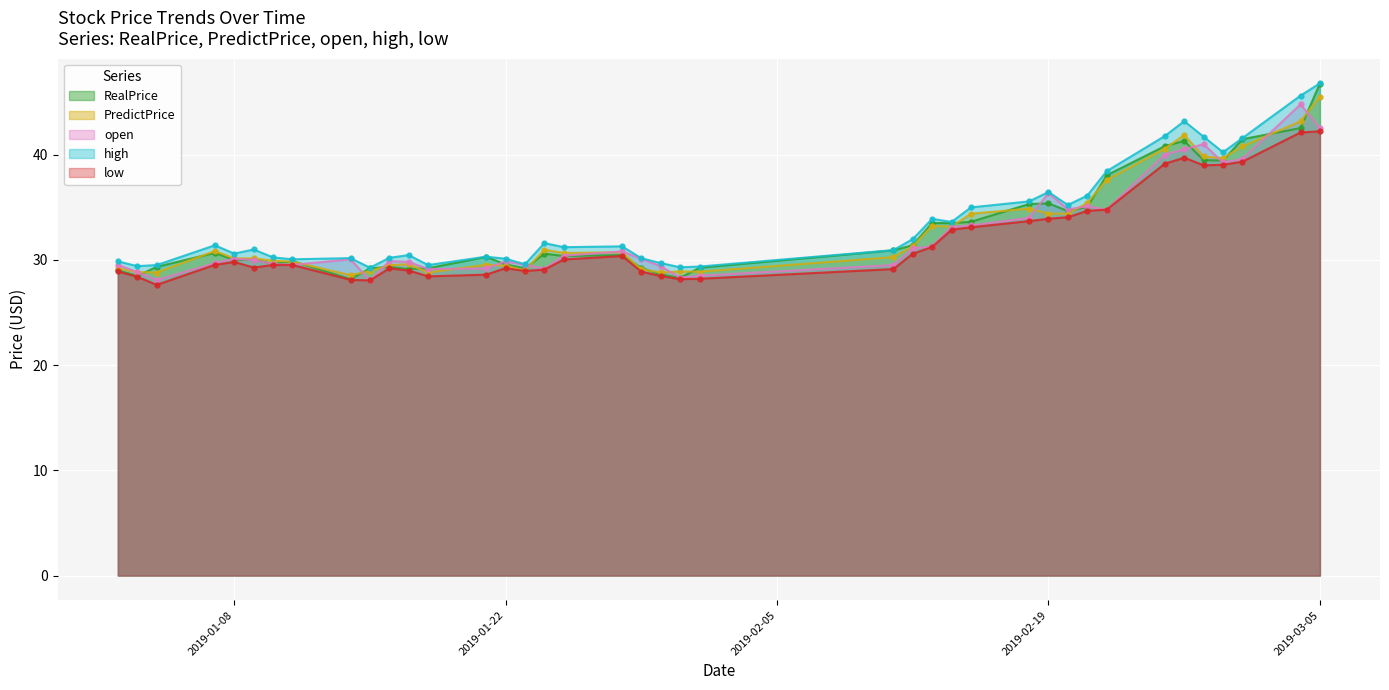

Which series changed the most between 2019-01-10 and 2019-02-13?

RealPrice